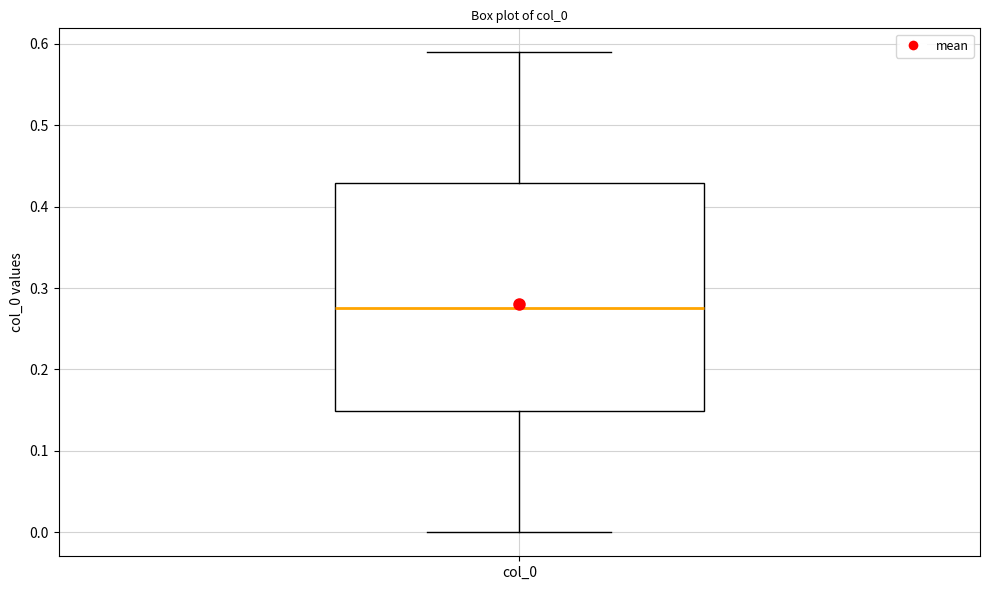

Transcribe this box plot: give where the median line is, the range the box spans, and where the two whiskers end, as read against the y-axis. The values are not printed on the chart, so give them approximately, as read against the axis.

median 0.28, box 0.15 to 0.43, whiskers 0.00 to 0.59